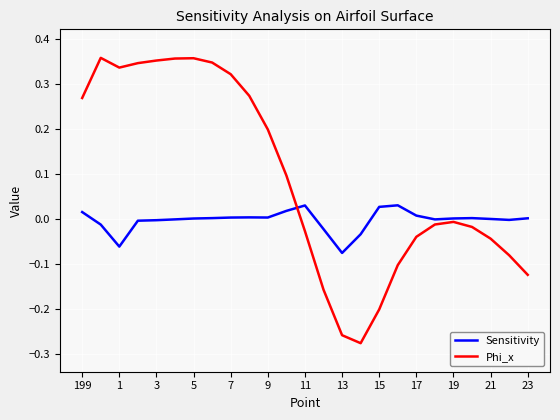

List the series in order of their overall mean, lowest first.

Sensitivity, Phi_x